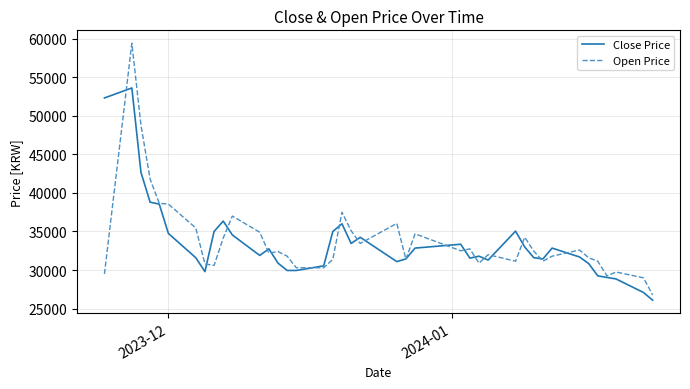

Which series has the largest total across all categories?

Open Price